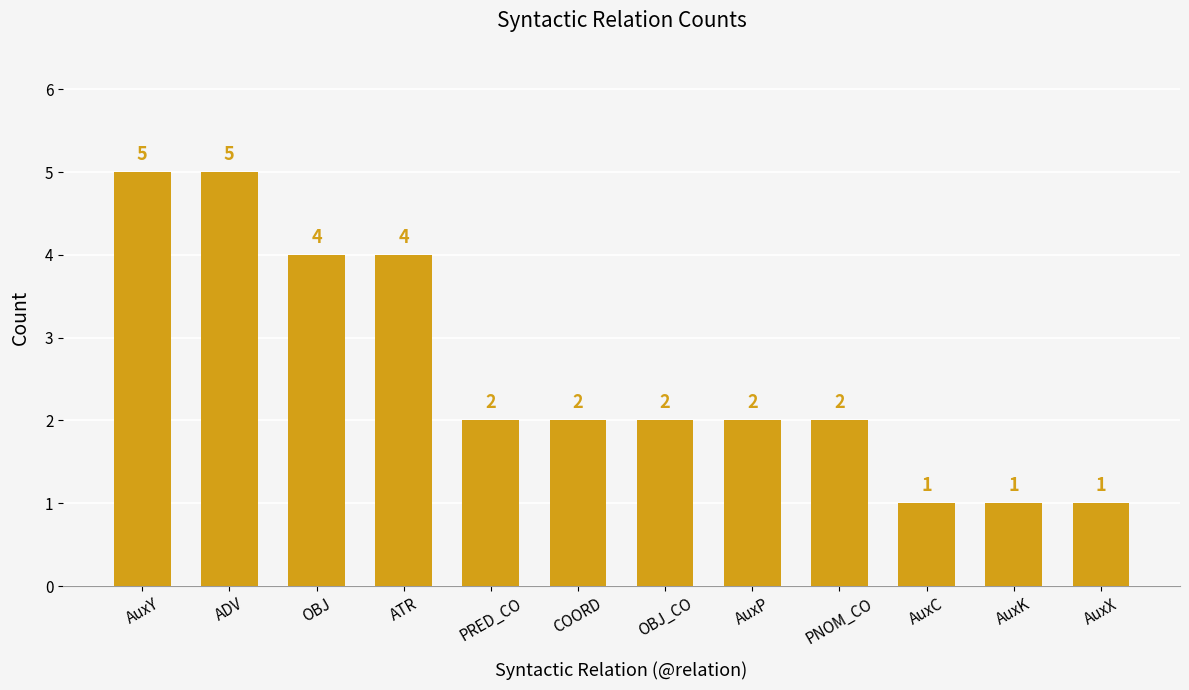

What is the average value?

3